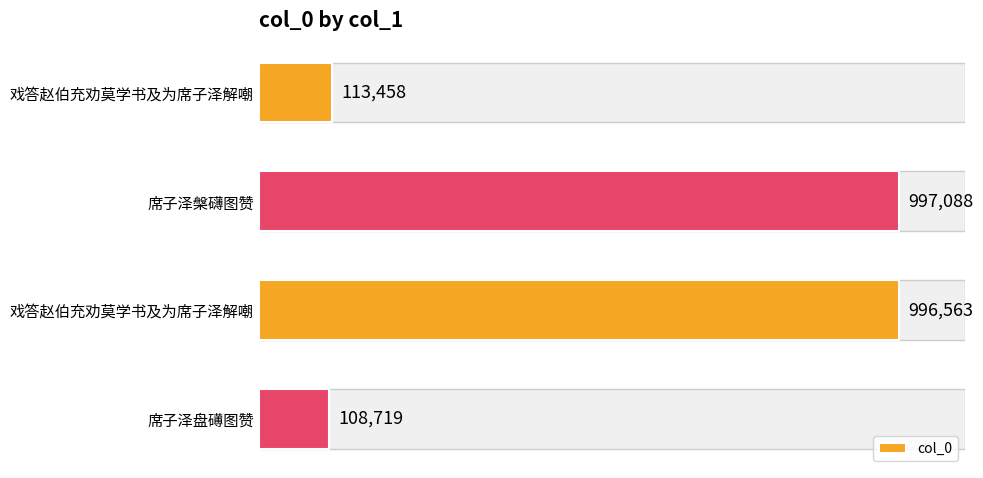

What is the value of the 1st bar from the left?

113458